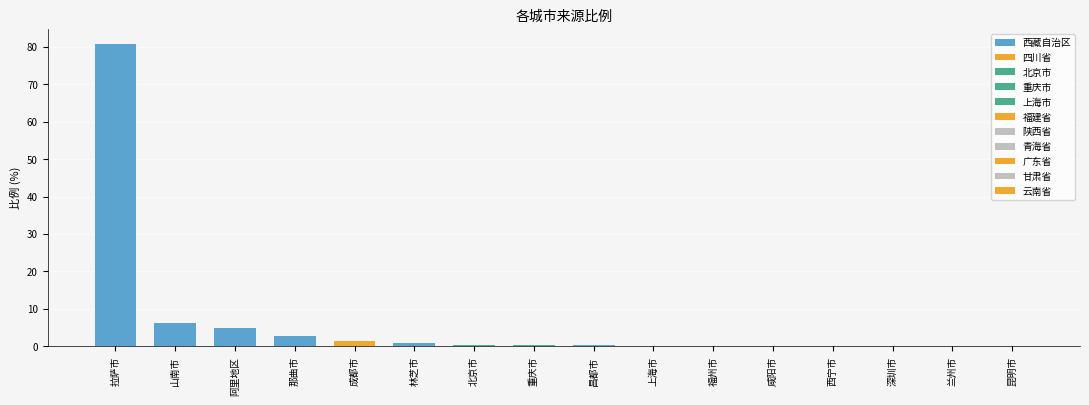

The chart shows a value of 1.0 at 林芝市. True or false?

True